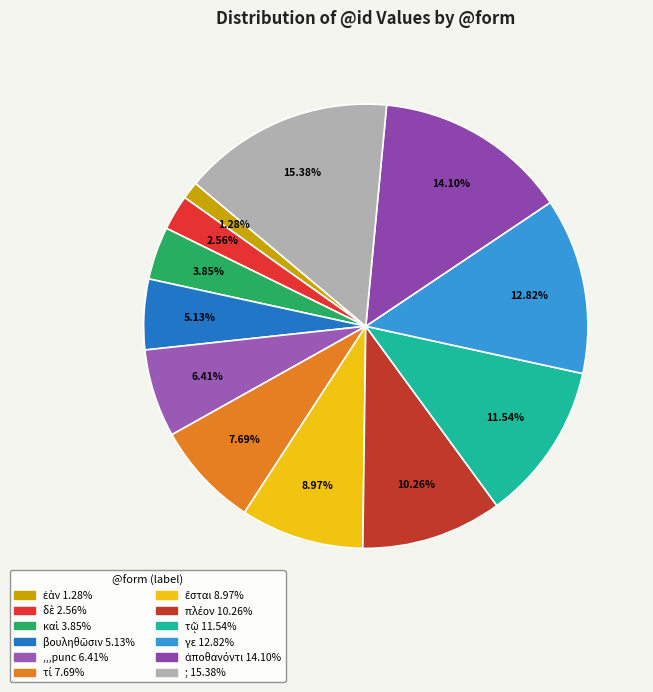

Count the number of slices in the pie.

12